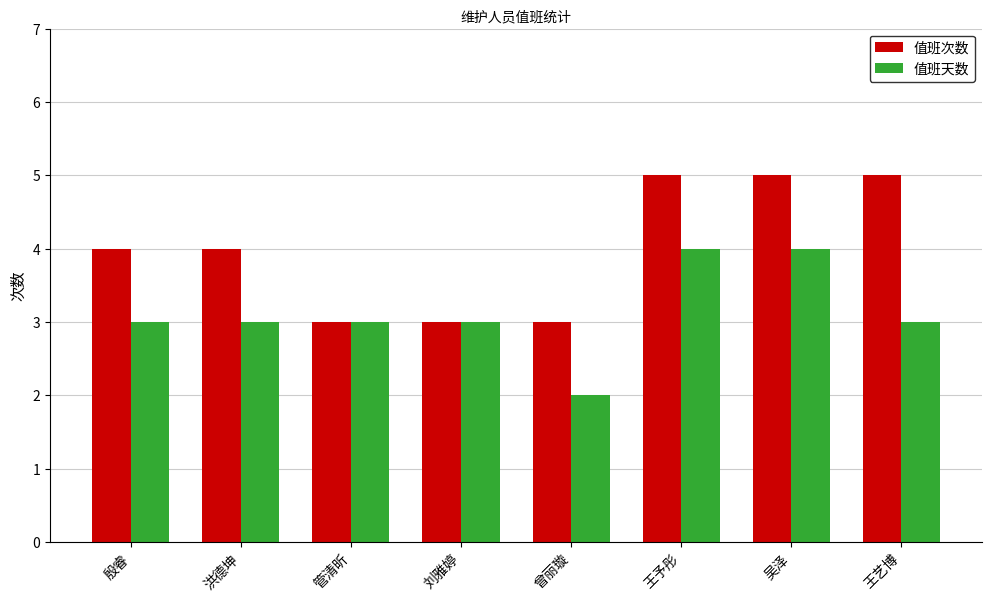

How many bars are there in total?

16